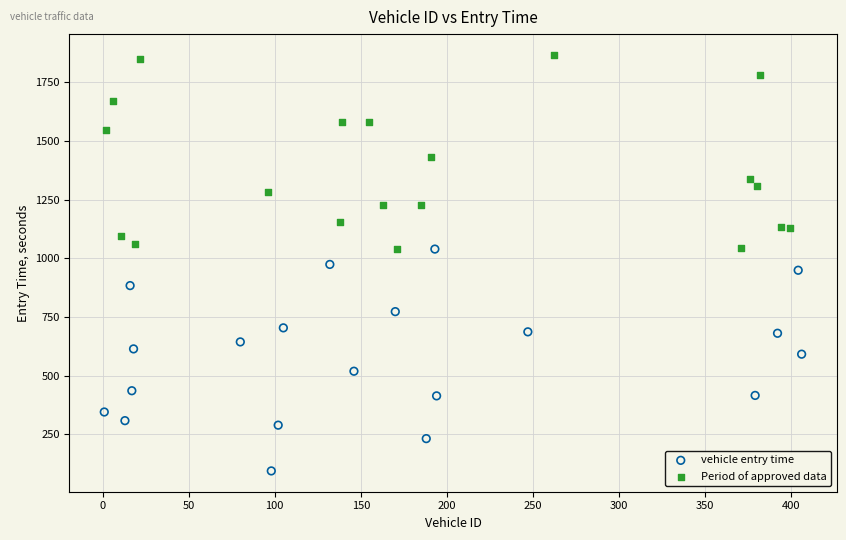

Which series reaches the minimum Y coordinate?

vehicle entry time